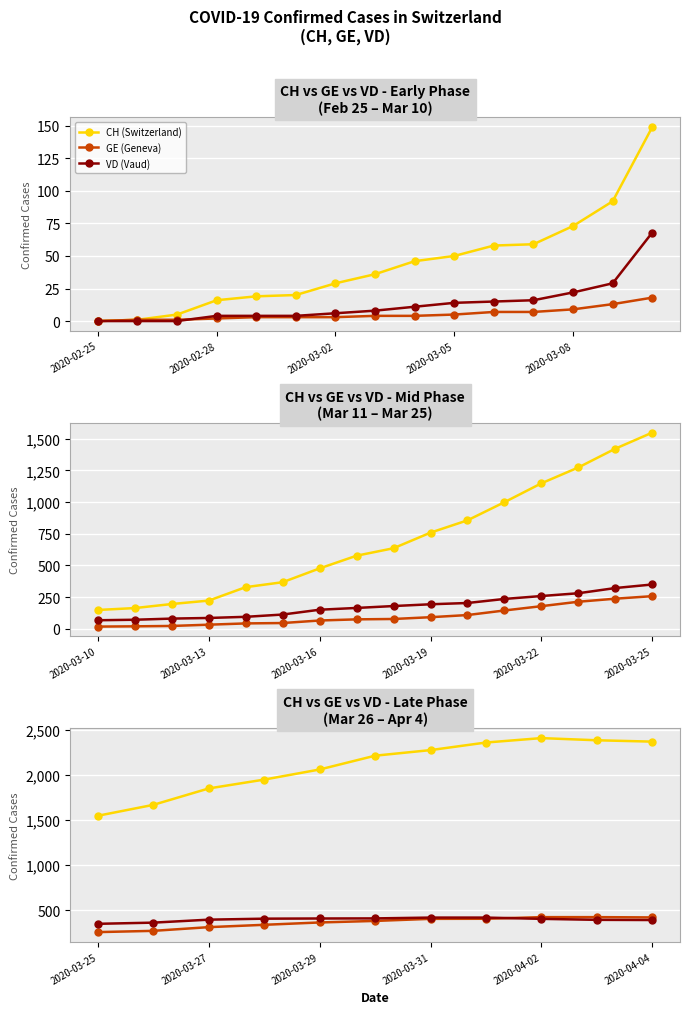

How many lines are shown in the chart?

3